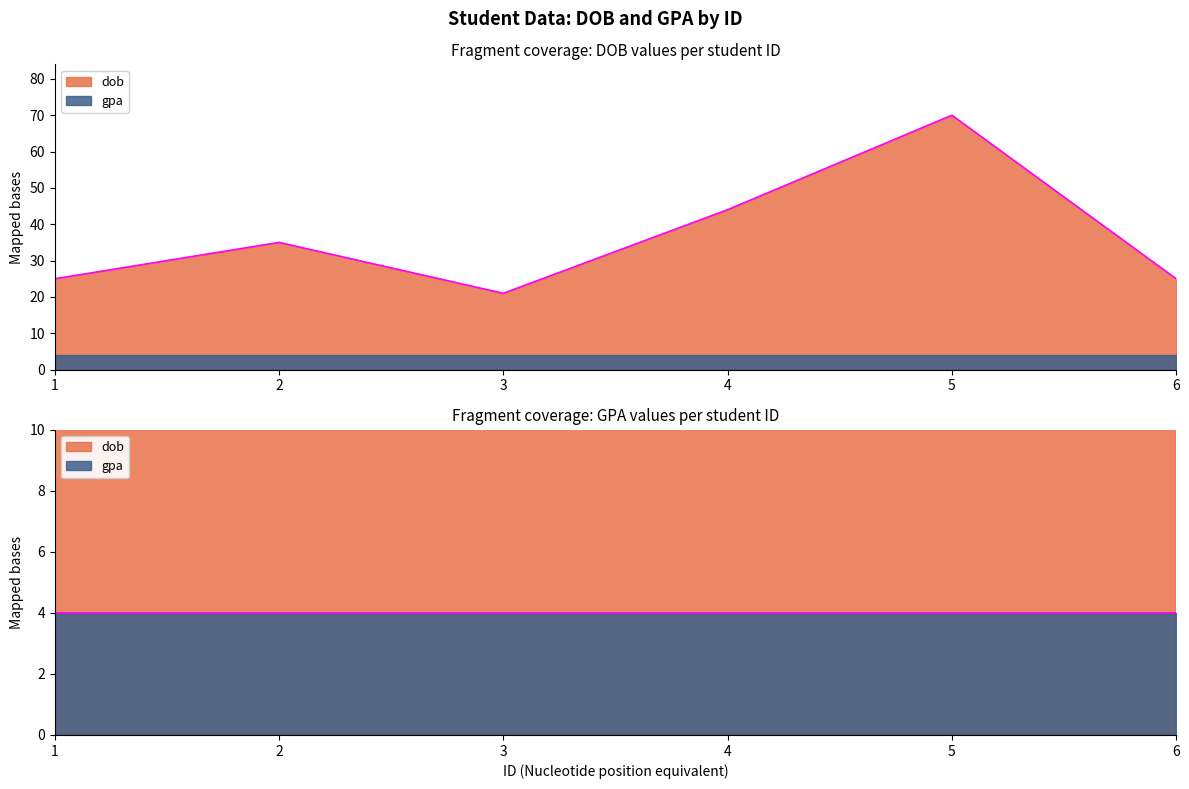

Where is the first local maximum?

2